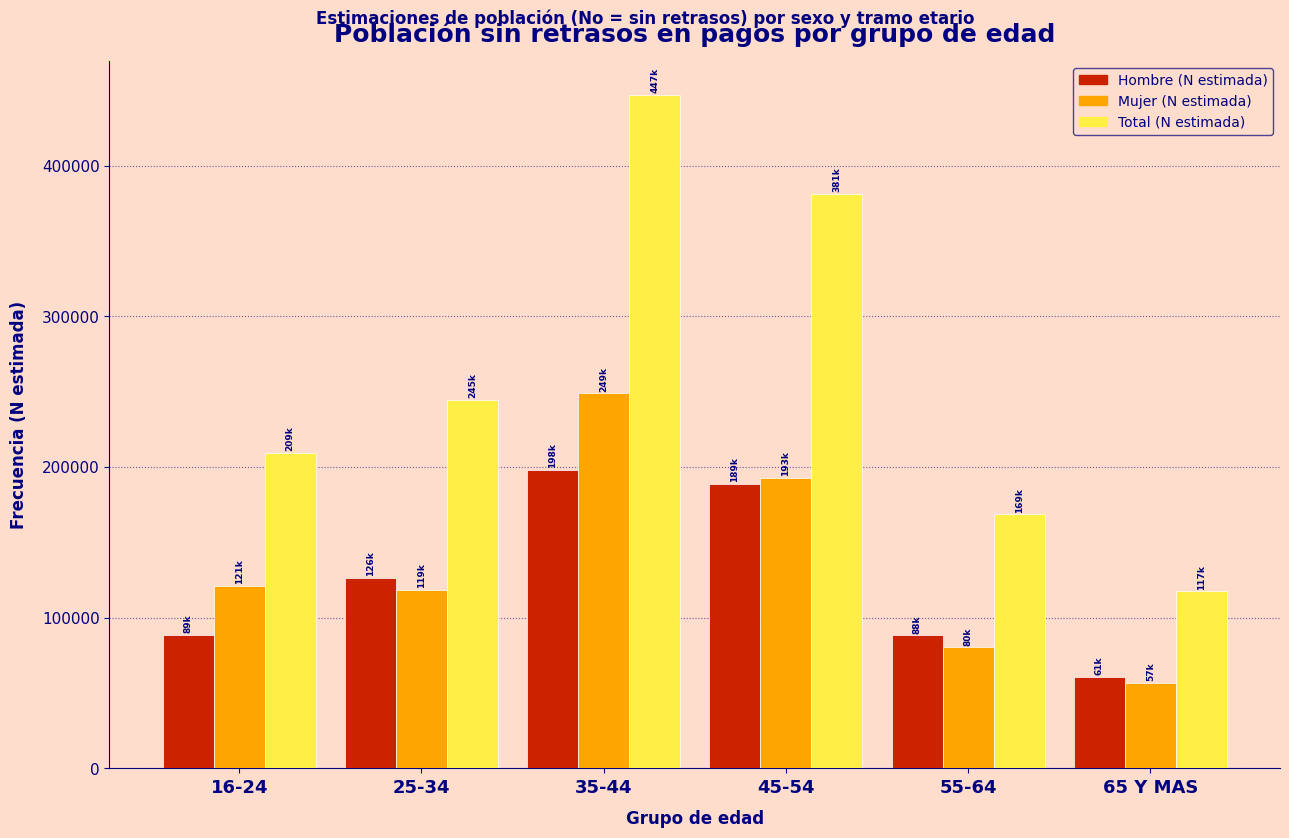

The value of Total (N estimada) at 35-44 is 190719. True or false?

False